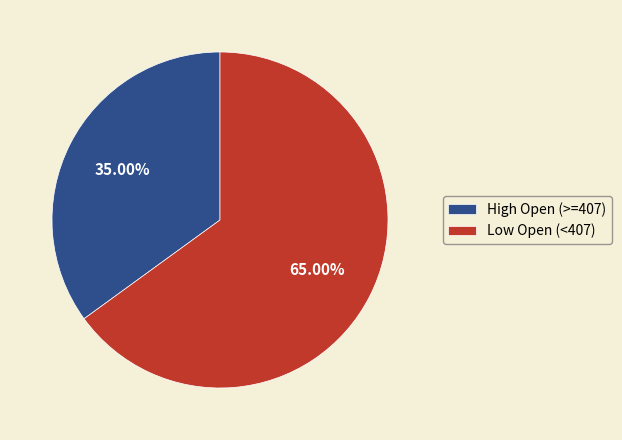

Which has a higher value, Low Open (<407) or High Open (>=407)?

Low Open (<407)